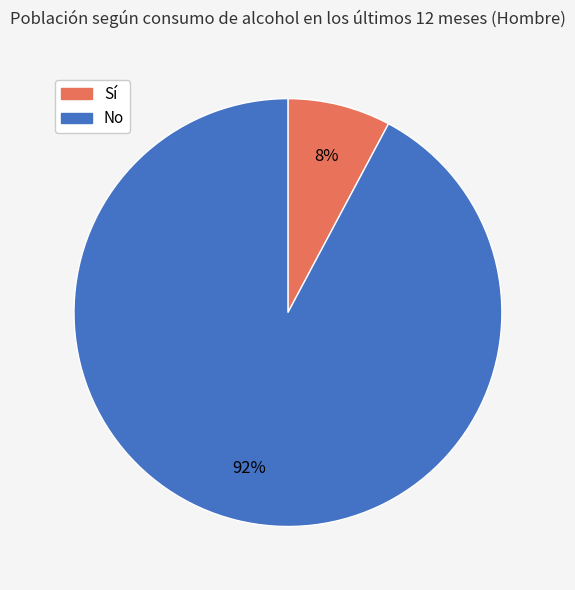

Does any single category account for the majority?

Yes